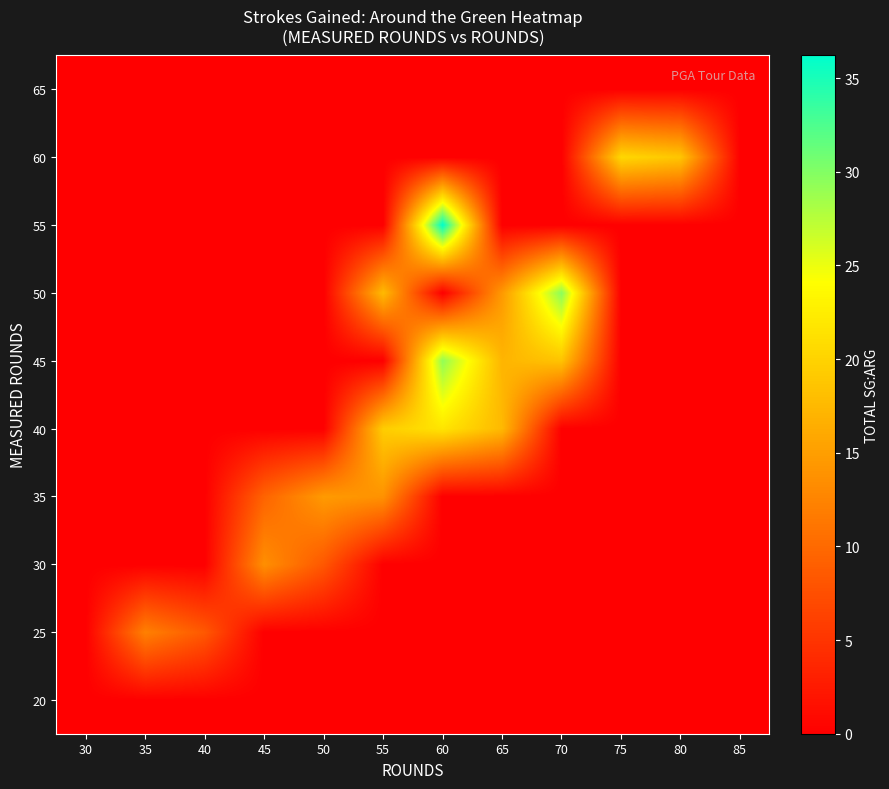

Reading left to right, transcribe all the data shown in this chart.

20: 30=0.0	35=0.0	40=0.0	45=0.0	50=0.0	55=0.0	60=0.0	65=0.0	70=0.0	75=0.0	80=0.0	85=0.0
25: 30=0.0	35=12.2	40=8.4	45=0.0	50=0.0	55=0.0	60=0.0	65=0.0	70=0.0	75=0.0	80=0.0	85=0.0
30: 30=0.0	35=0.0	40=0.0	45=13.6	50=8.3	55=0.0	60=0.0	65=0.0	70=0.0	75=0.0	80=0.0	85=0.0
35: 30=0.0	35=0.0	40=0.0	45=9.5	50=14.6	55=13.9	60=0.0	65=0.0	70=0.0	75=0.0	80=0.0	85=0.0
40: 30=0.0	35=0.0	40=0.0	45=0.0	50=0.0	55=19.4	60=21.7	65=17.5	70=0.0	75=0.0	80=0.0	85=0.0
45: 30=0.0	35=0.0	40=0.0	45=0.0	50=0.0	55=0.0	60=29.3	65=17.2	70=18.5	75=0.0	80=0.0	85=0.0
50: 30=0.0	35=0.0	40=0.0	45=0.0	50=0.0	55=17.7	60=0.0	65=14.5	70=29.6	75=0.0	80=0.0	85=0.0
55: 30=0.0	35=0.0	40=0.0	45=0.0	50=0.0	55=0.0	60=36.2	65=0.0	70=0.0	75=0.0	80=0.0	85=0.0
60: 30=0.0	35=0.0	40=0.0	45=0.0	50=0.0	55=0.0	60=0.0	65=0.0	70=0.0	75=20.4	80=18.7	85=0.0
65: 30=0.0	35=0.0	40=0.0	45=0.0	50=0.0	55=0.0	60=0.0	65=0.0	70=0.0	75=0.0	80=0.0	85=0.0